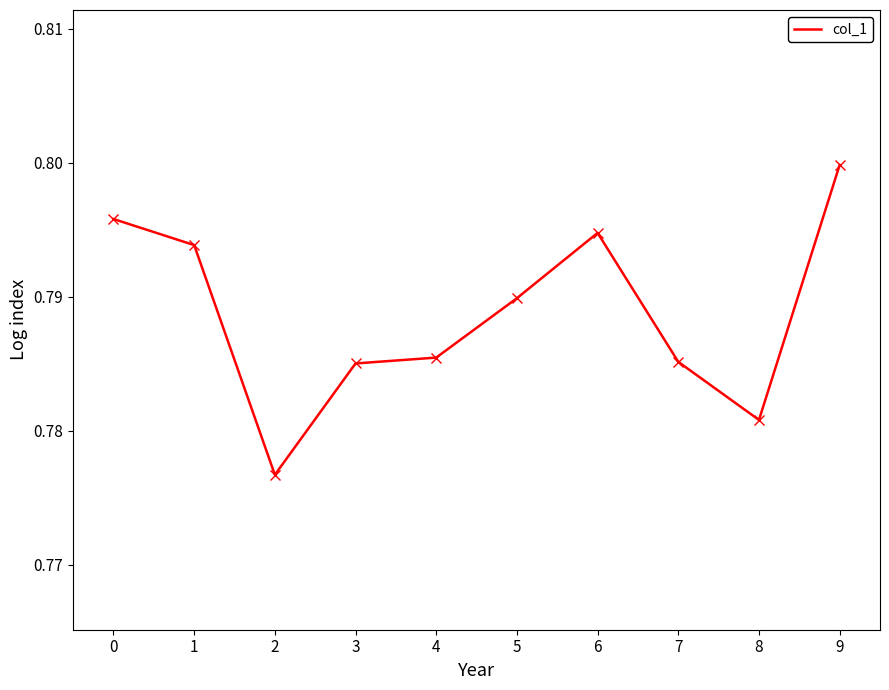

What is the sum of the values at 5 and 2?

1.6